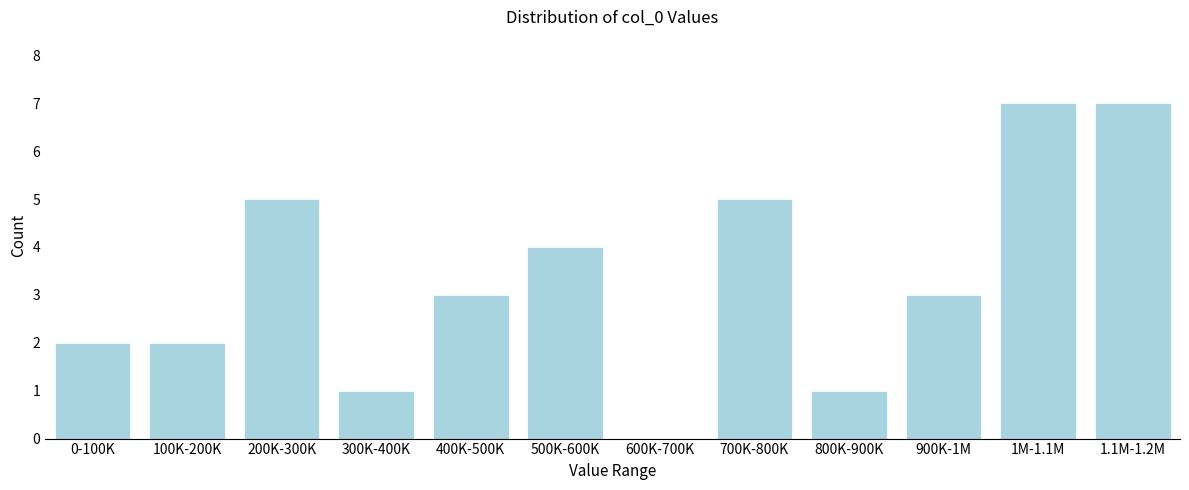

Reading left to right, list all the values displayed in this chart.

0-100K=2	100K-200K=2	200K-300K=5	300K-400K=1	400K-500K=3	500K-600K=4	600K-700K=0	700K-800K=5	800K-900K=1	900K-1M=3	1M-1.1M=7	1.1M-1.2M=7